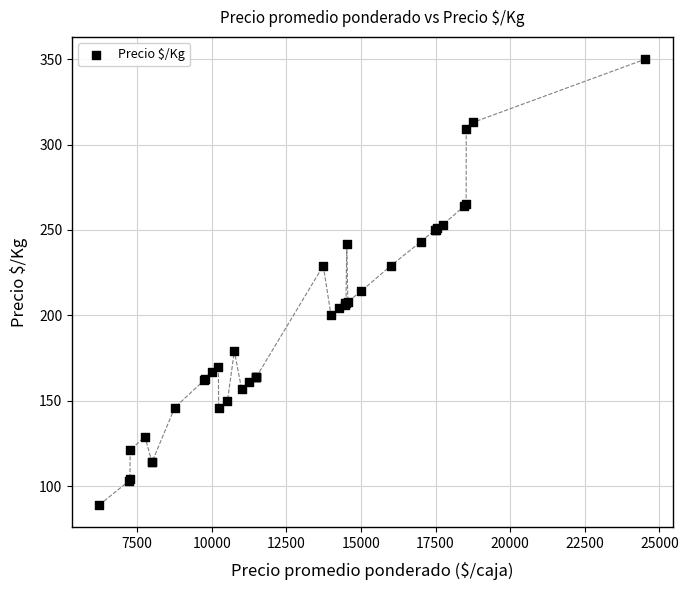

What Y value in the scatter plot is closest to 219?

214